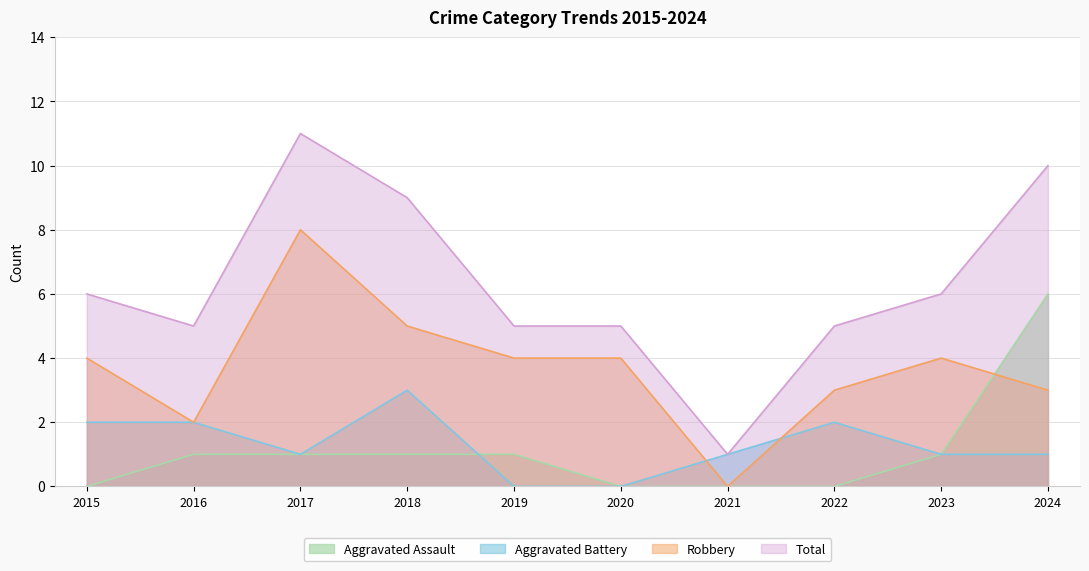

Which series changed the most between 2018 and 2019?

Total